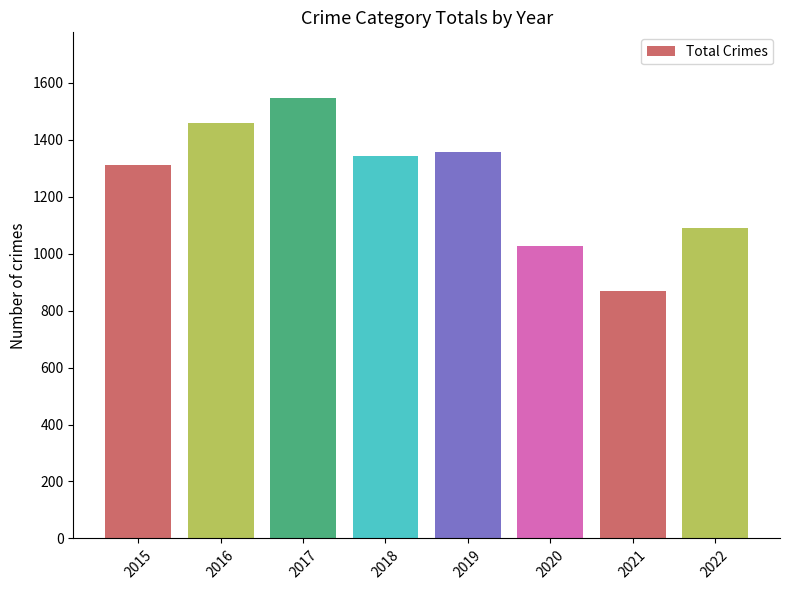

What is the smallest value displayed?

870